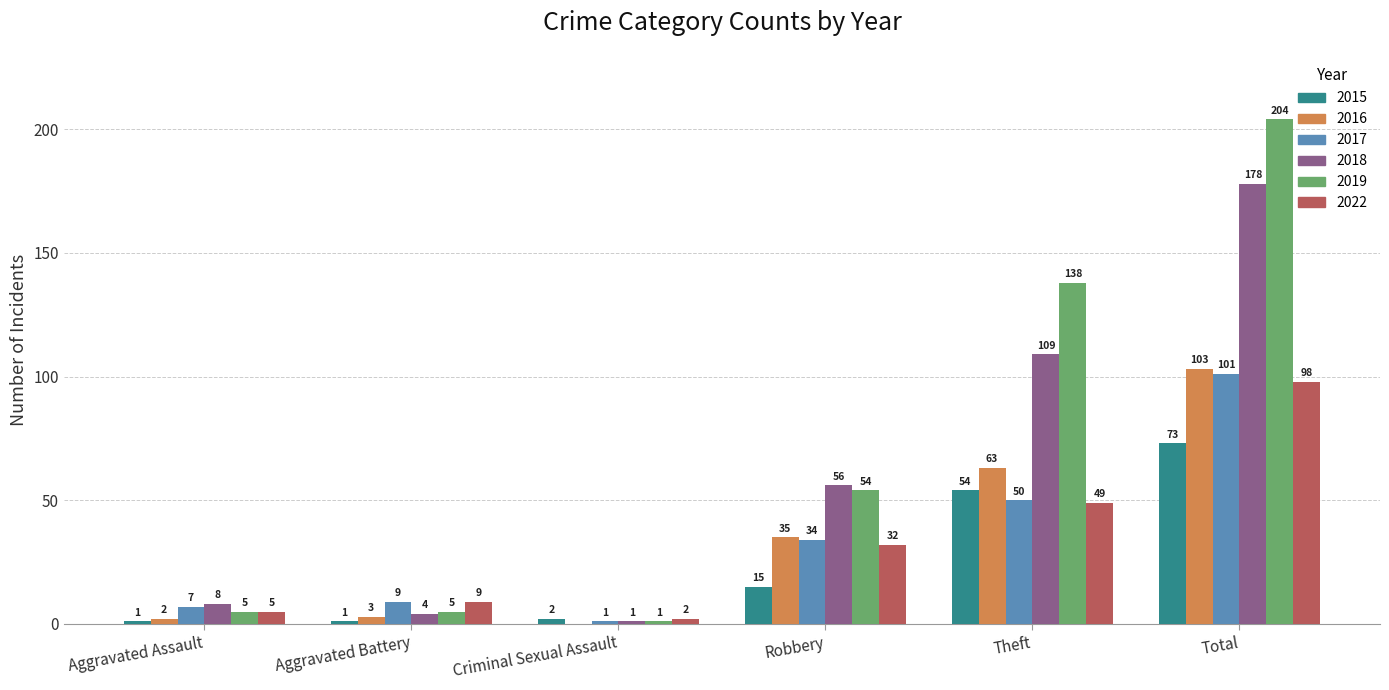

At which label does 2022 reach its peak?

Total